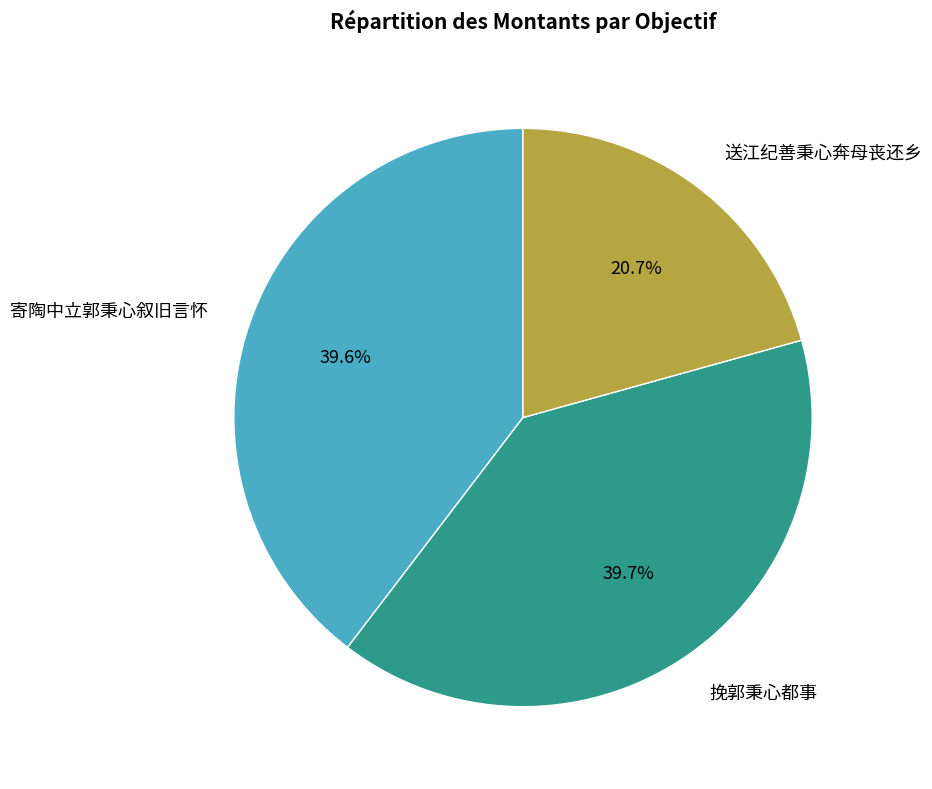

Count the number of slices in the pie.

3